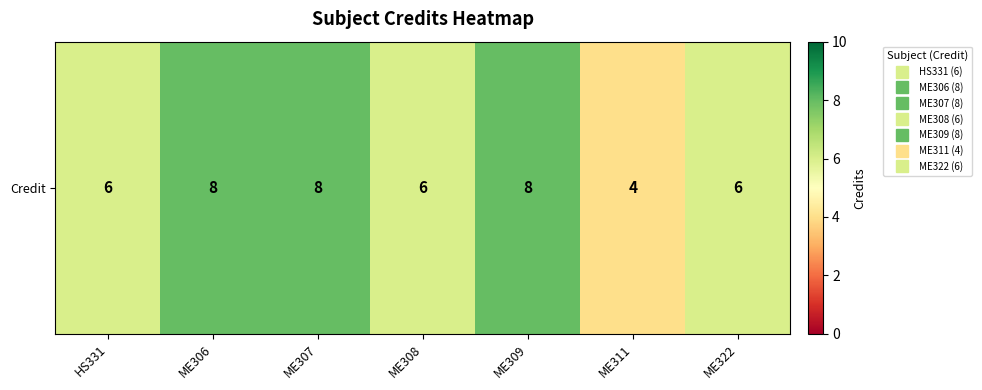

What is the sum of all values?

46